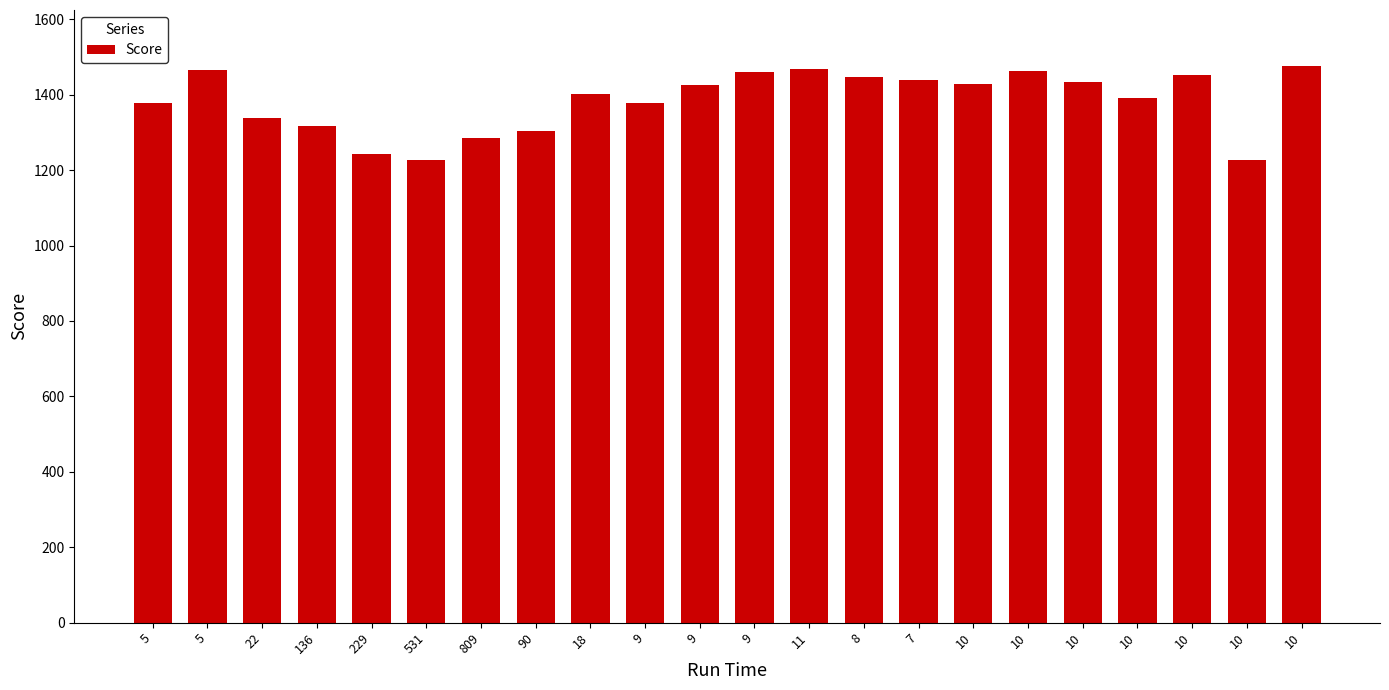

Reading left to right, extract all data points from this chart.

1379	1466	1338	1316	1244	1226	1284	1303	1403	1377	1425	1459	1468	1446	1438	1428	1462	1435	1391	1453	1228	1477